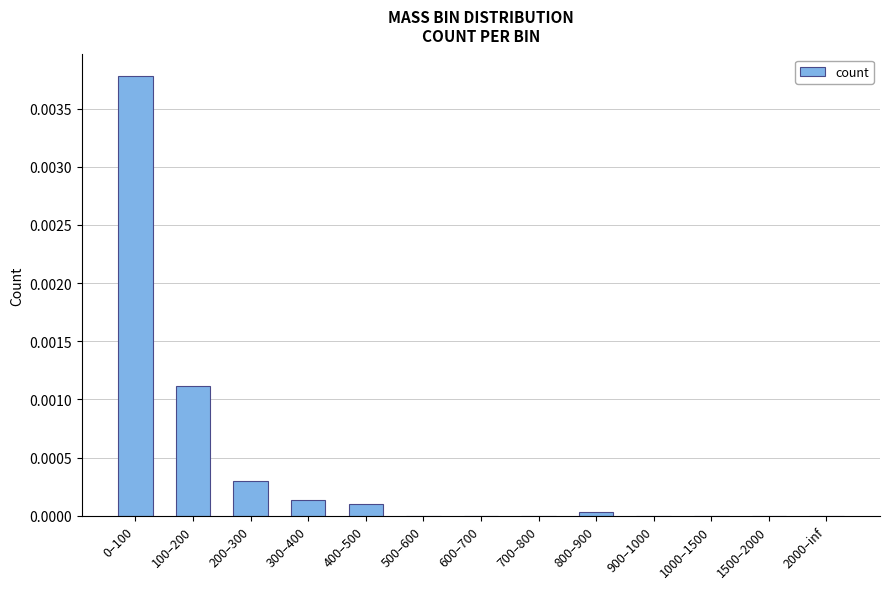

Is it true that the value at 600–700 is 0.0?

True